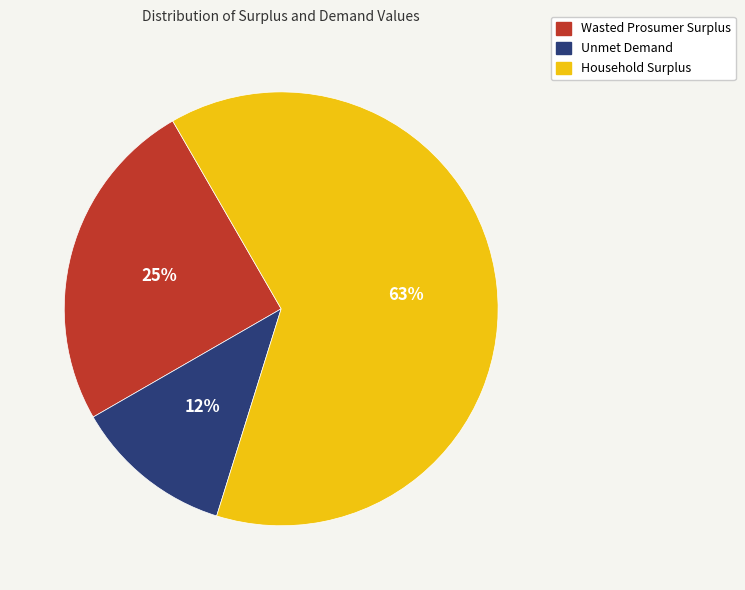

Is it true that Unmet Demand is 4% of the pie?

False